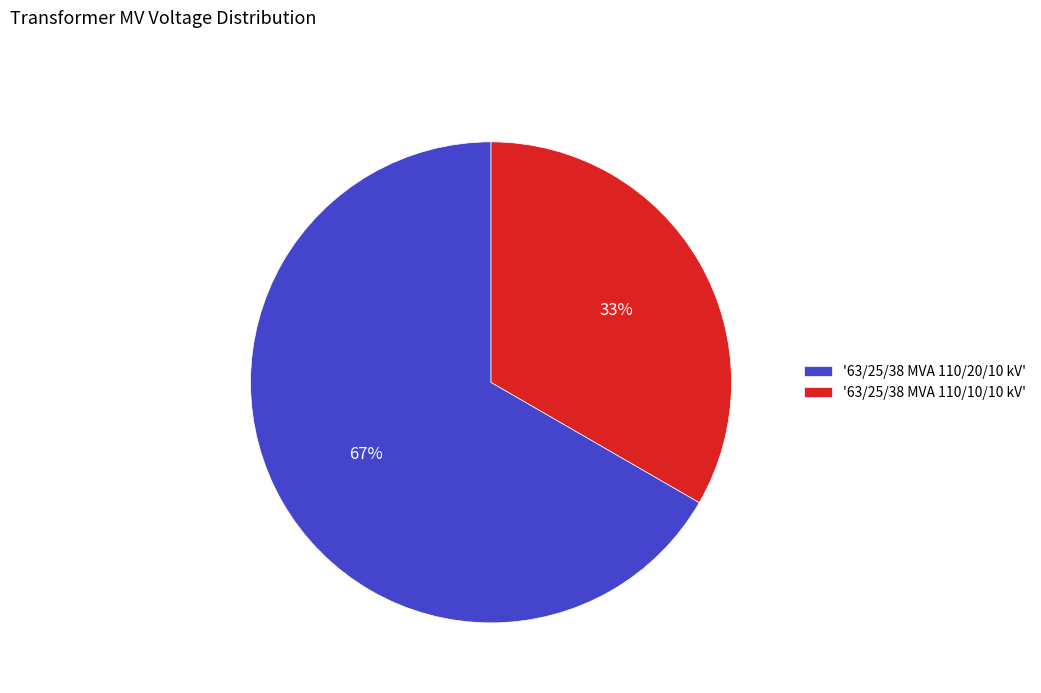

Which slice is the largest?

'63/25/38 MVA 110/20/10 kV'